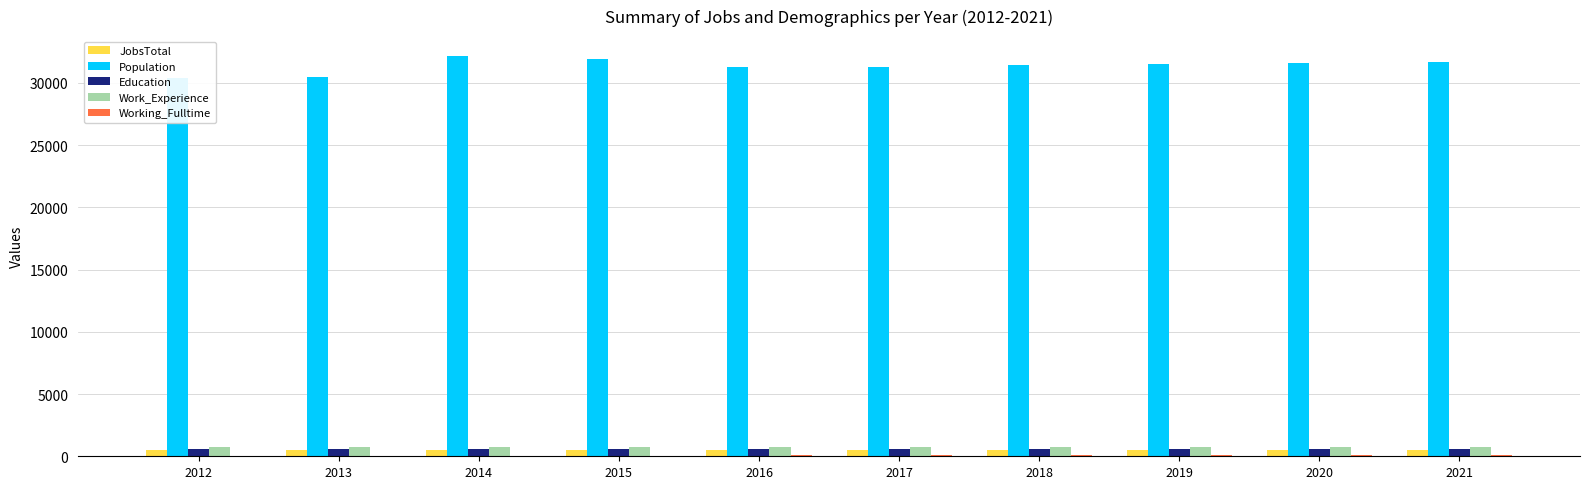

Reading left to right, extract all data points from this chart.

JobsTotal: 474	484	478	472	480	483	486	488	491	493
Population: 30352	30489	32140	31922	31241	31301	31393	31478	31565	31651
Education: 568	581	580	585	607	608	610	611	613	615
Work_Experience: 724	740	735	730	751	753	754	756	758	759
Working_Fulltime: 57	50	48	46	64	65	67	69	71	73